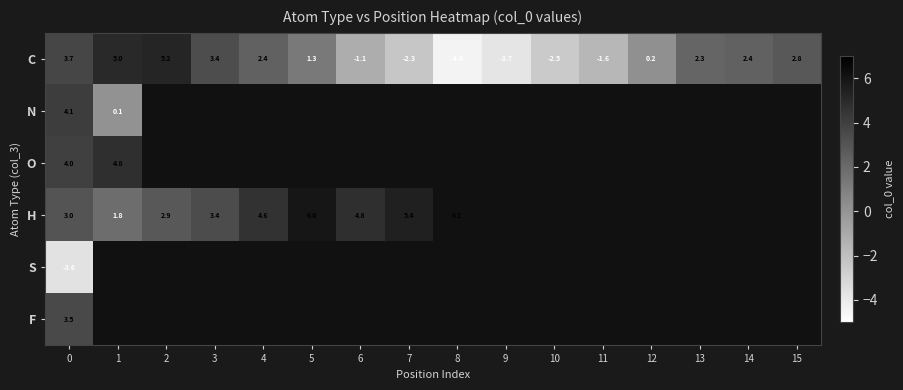

The H series shows 7.7 at 4. True or false?

False